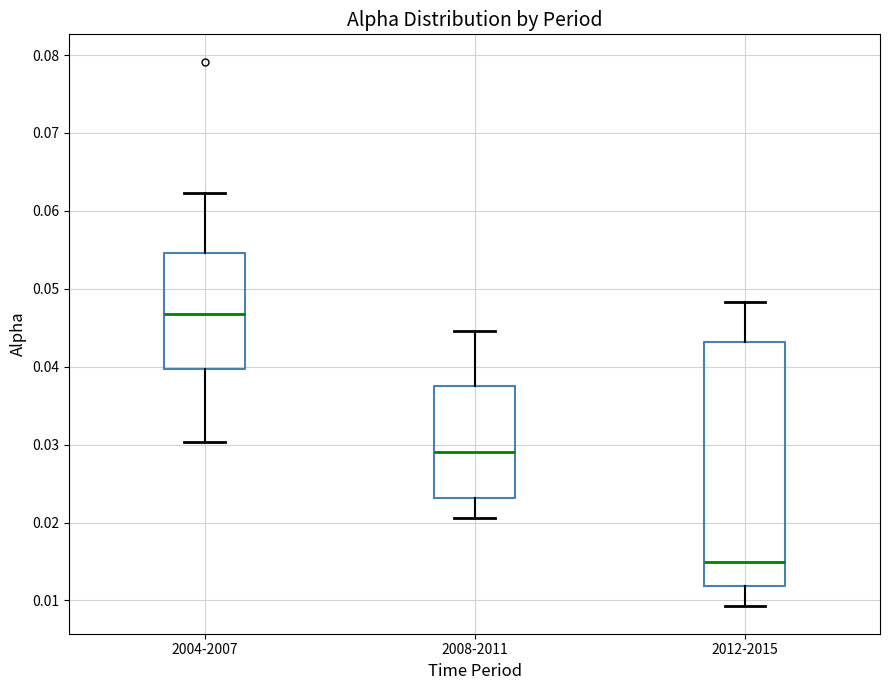

Which box has the highest median line?

2004-2007